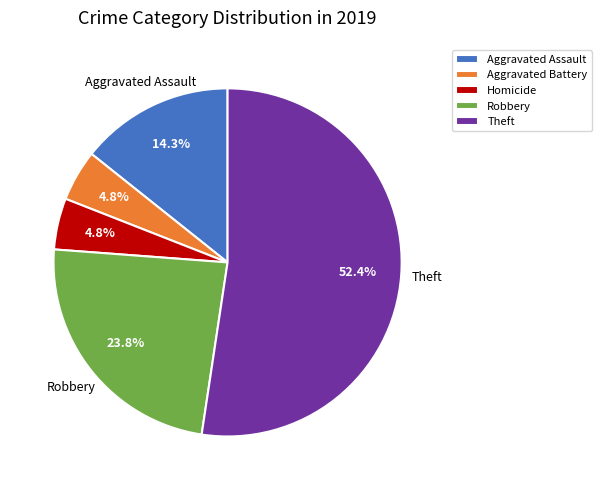

Combined, what portion of the pie is Homicide and Theft?

57.1%